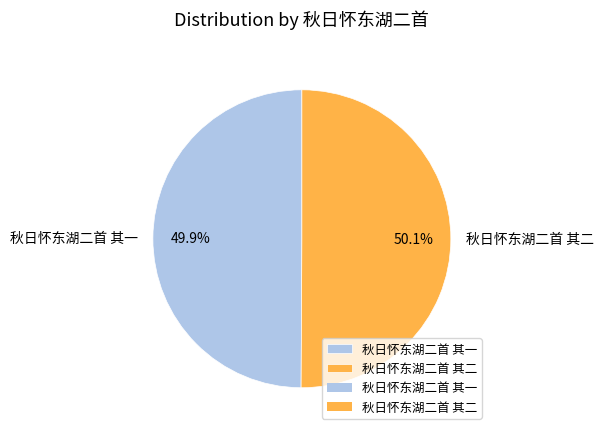

Is there any slice that represents more than half of the pie?

Yes